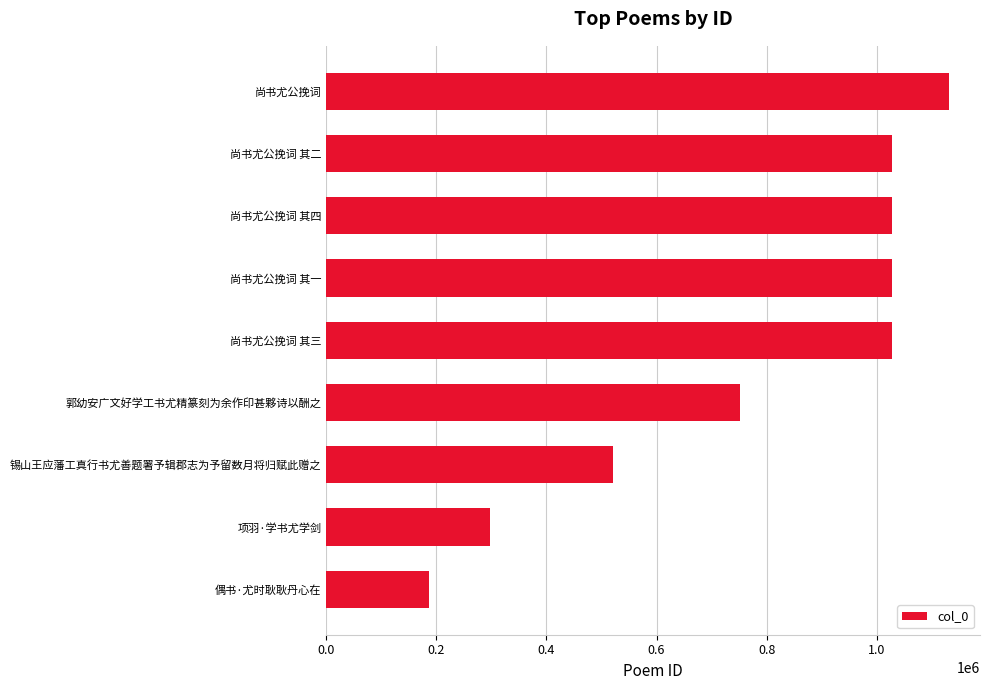

What is the difference between the maximum and minimum values?

945573